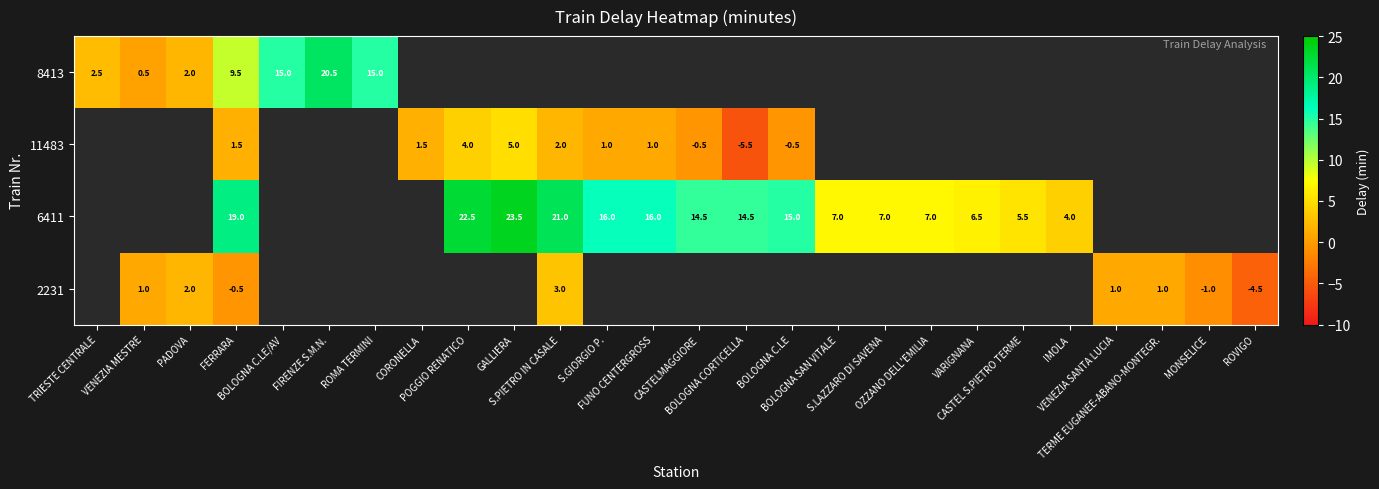

What is the maximum value for 8413?

20.5